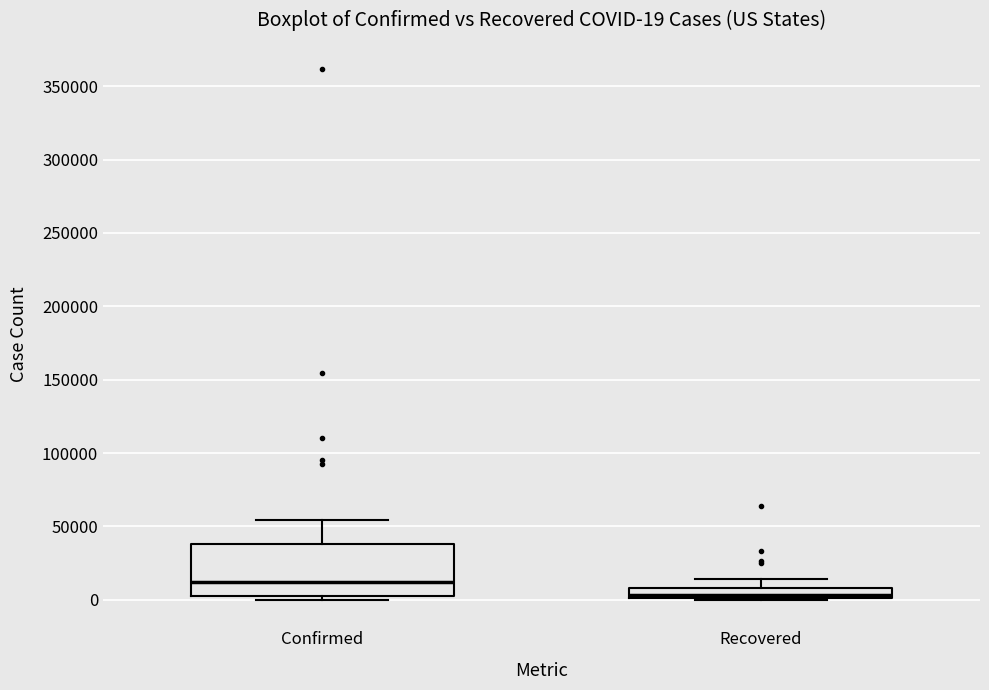

Which box is the tallest, from its lower edge to its upper edge?

Confirmed